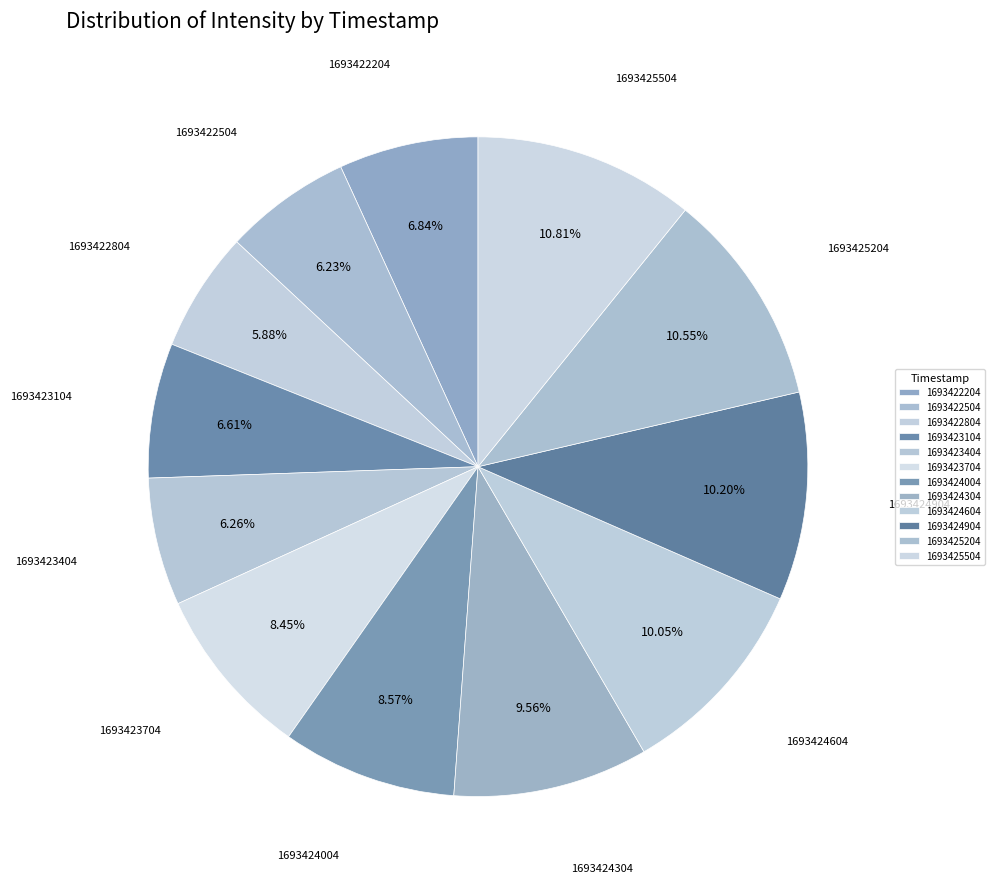

Count the number of slices in the pie.

12